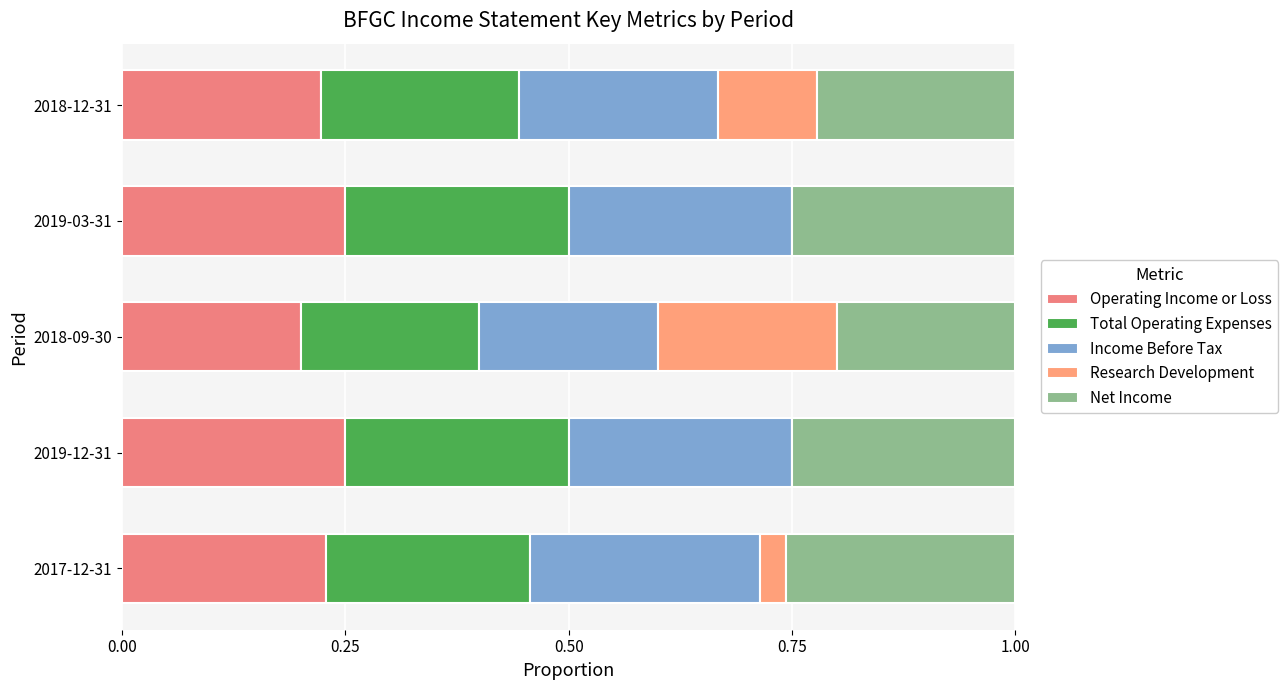

What is the difference between the maximum and minimum values in the Net Income series?

0.1